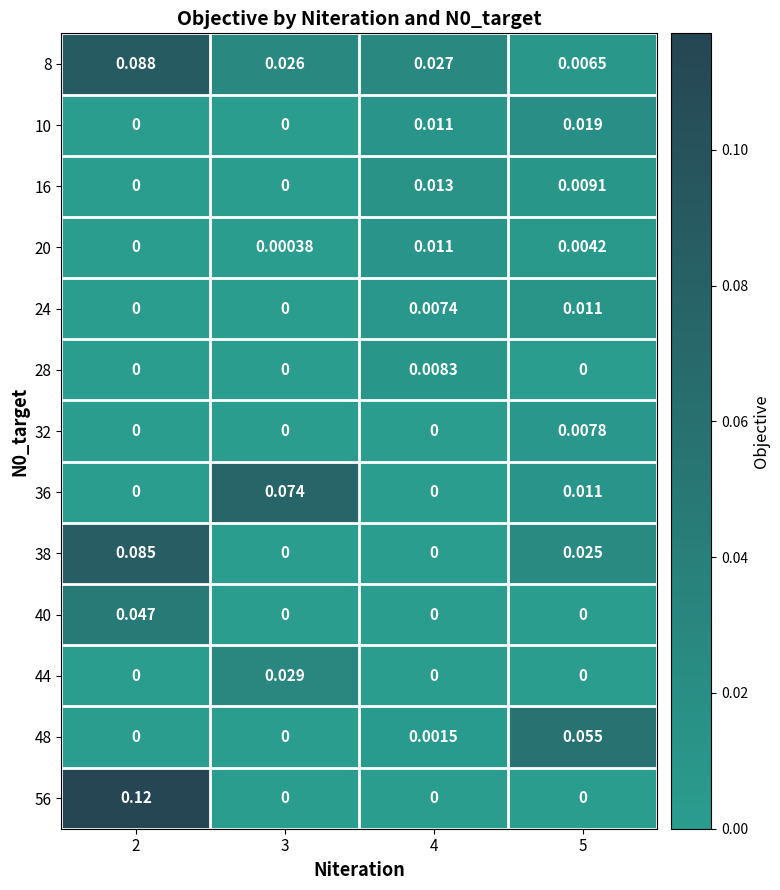

Is the value of 20 at 2 greater than the value of 24 at 4?

No